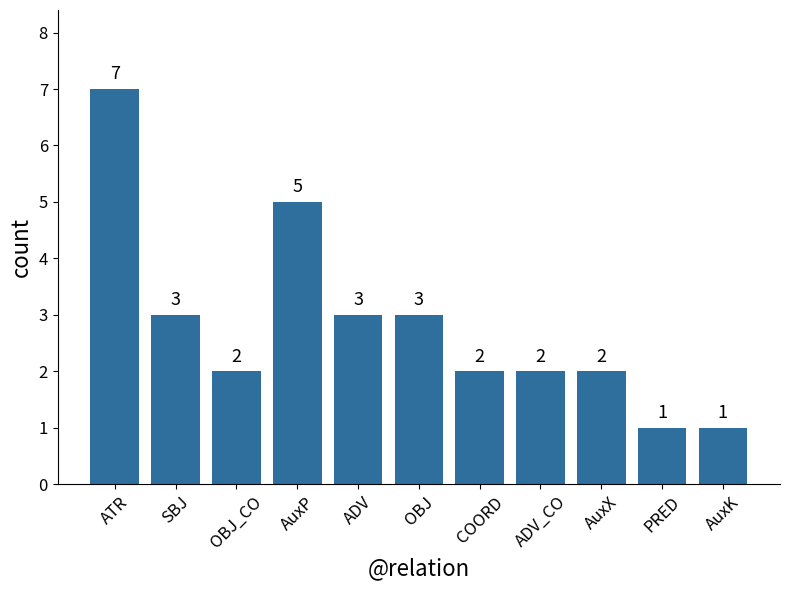

How many values are between 2 and 3?

7